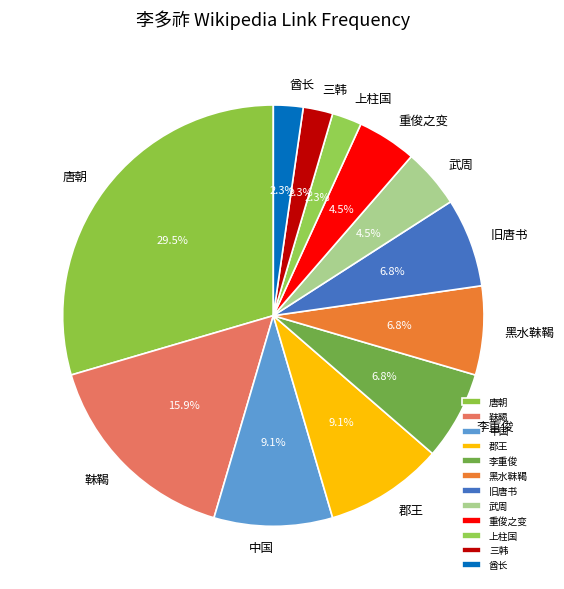

Is there a majority slice in this chart?

No